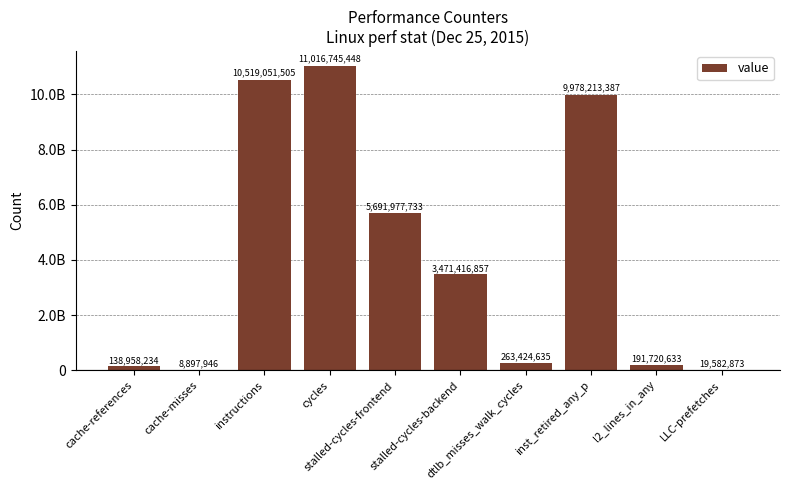

Reading left to right, extract all data points from this chart.

cache-references=138958234	cache-misses=8897946	instructions=10519051505	cycles=11016745448	stalled-cycles-frontend=5691977733	stalled-cycles-backend=3471416857	dtlb_misses_walk_cycles=263424635	inst_retired_any_p=9978213387	l2_lines_in_any=191720633	LLC-prefetches=19582873